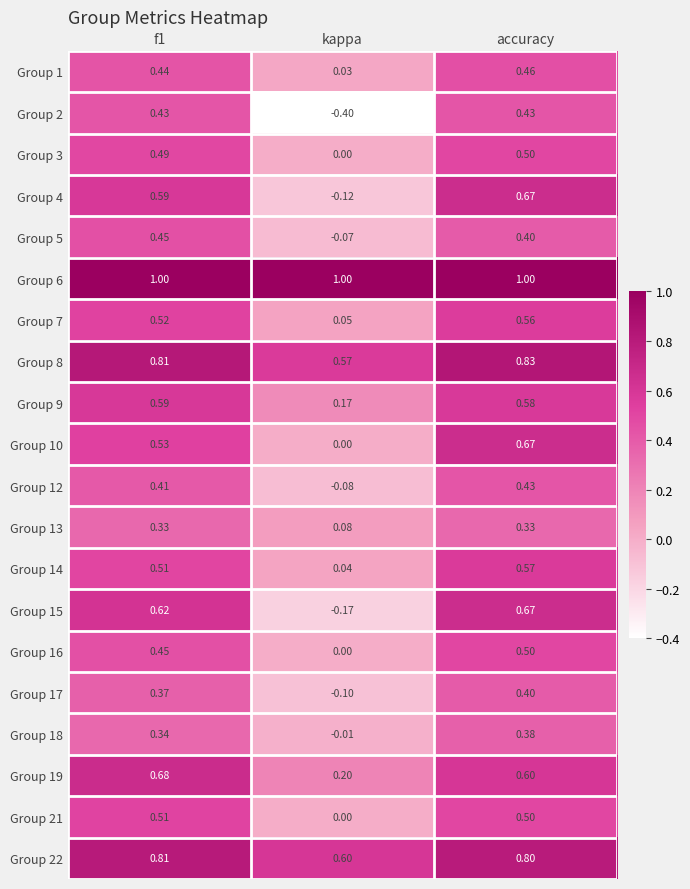

Where is Group 4 nearest to the value 0?

kappa